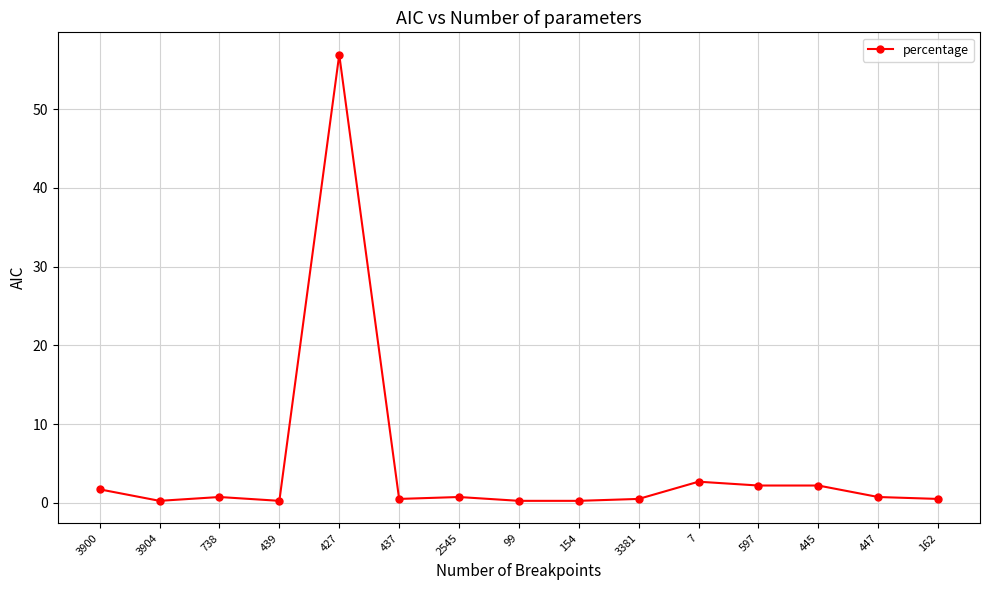

Which has a higher value, 447 or 445?

445